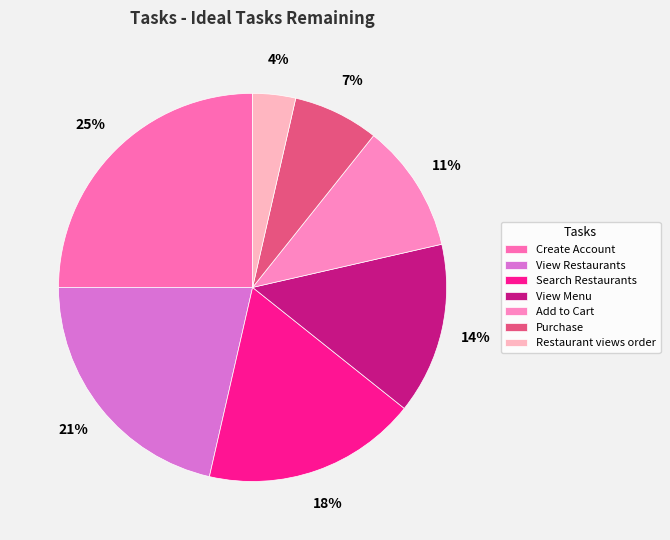

Is it true that View Restaurants is 21% of the pie?

True